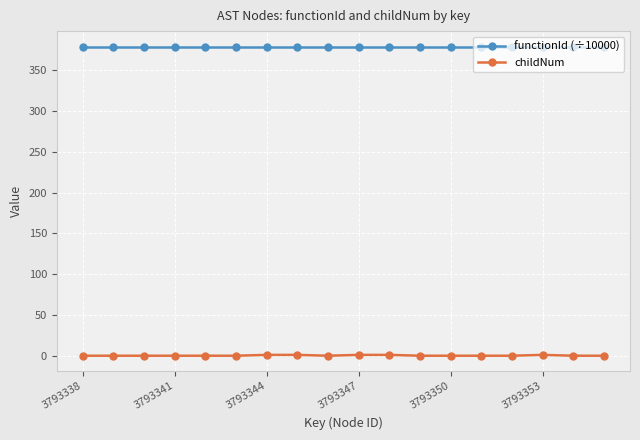

What is the maximum value shown in the chart?

379.3